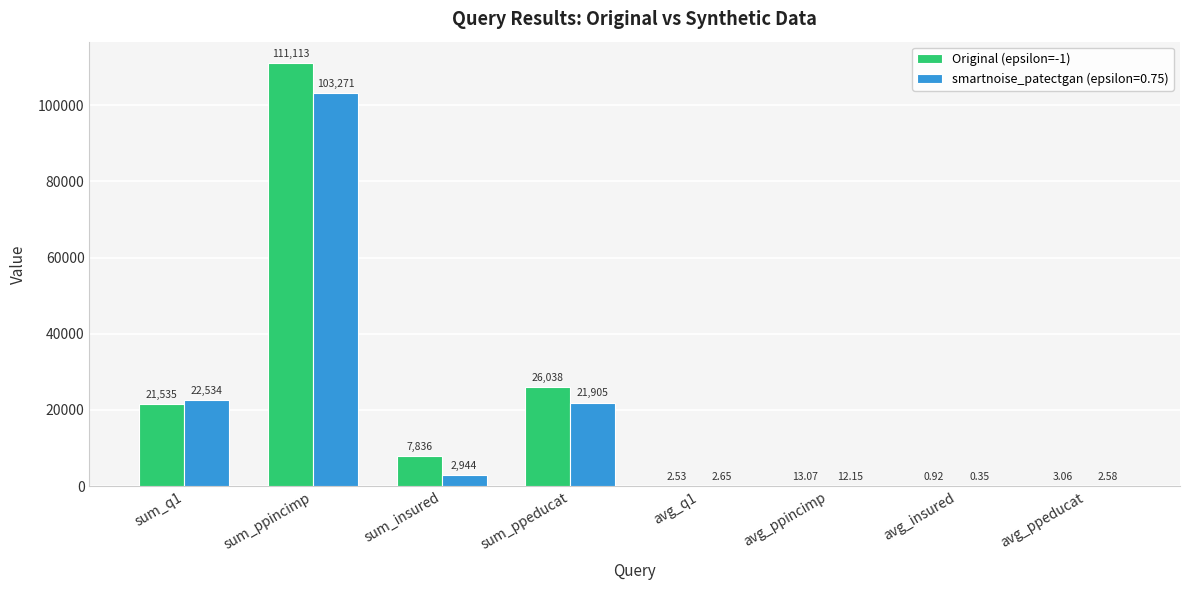

Where is Original (epsilon=-1) nearest to the value 55556?

sum_ppeducat